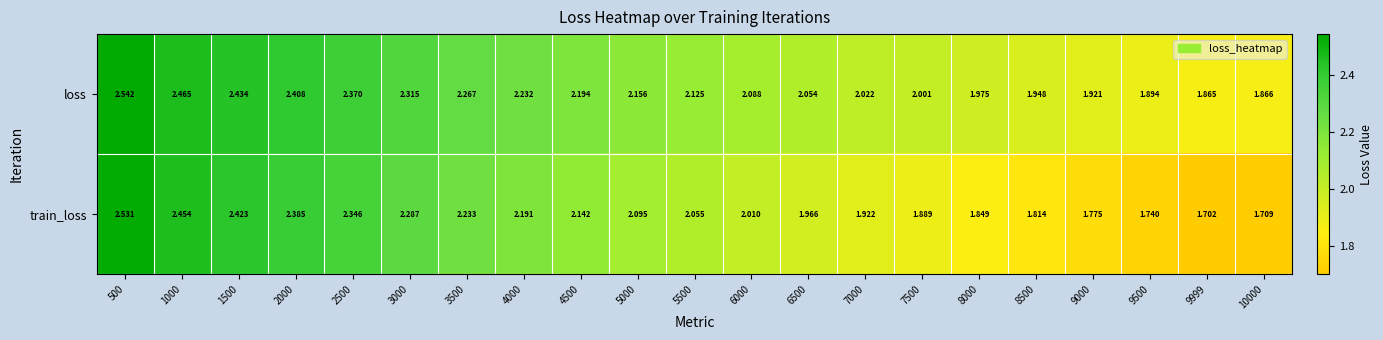

List the series in order of their peak value, lowest first.

train_loss, loss